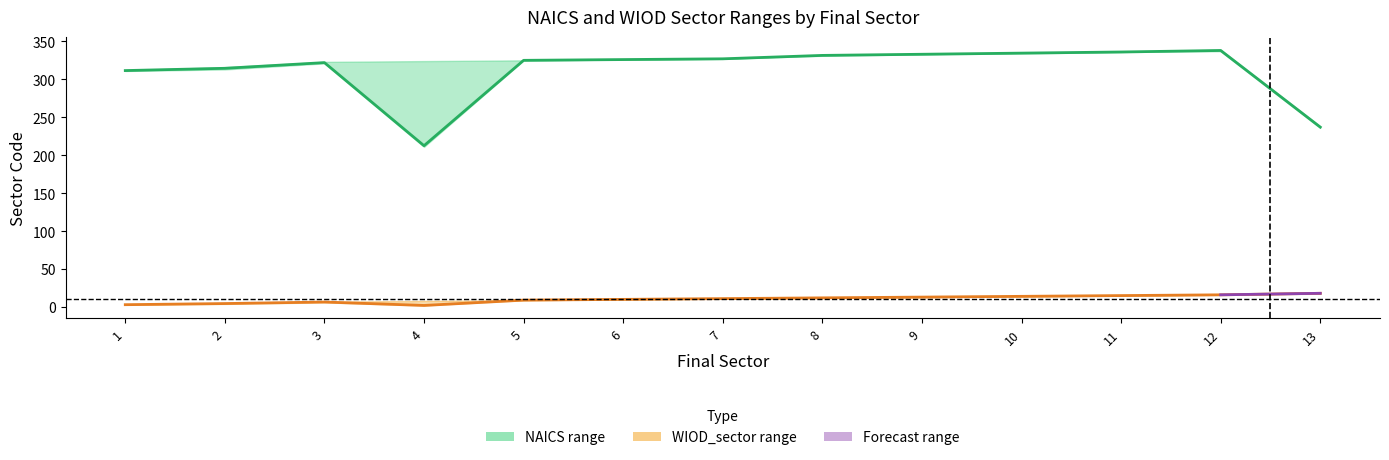

Which category has the lowest value in the NAICS_upper series?

13